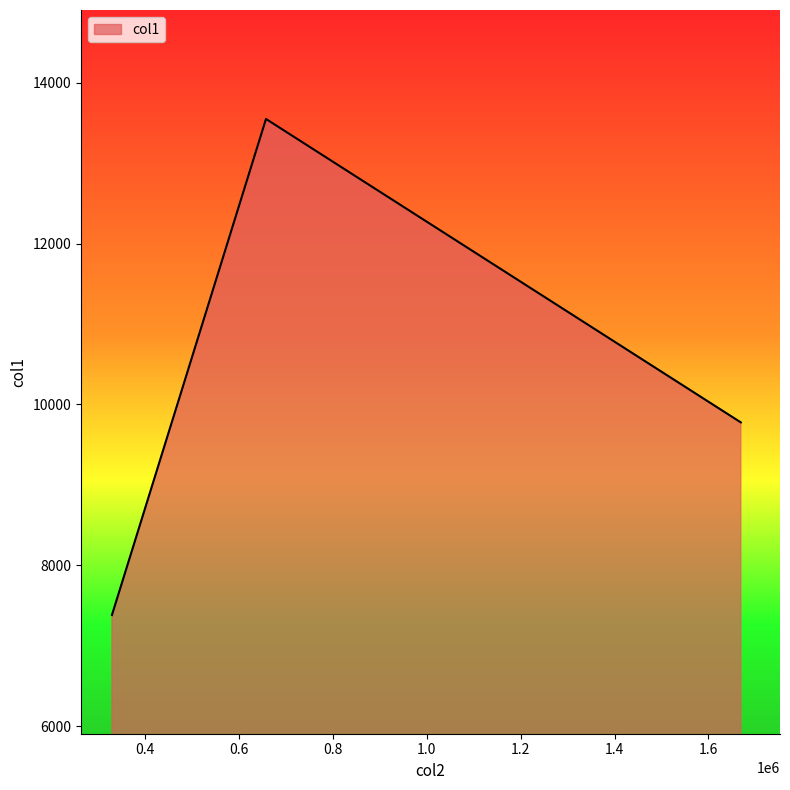

What is the difference between the second highest and minimum values?

2396.1